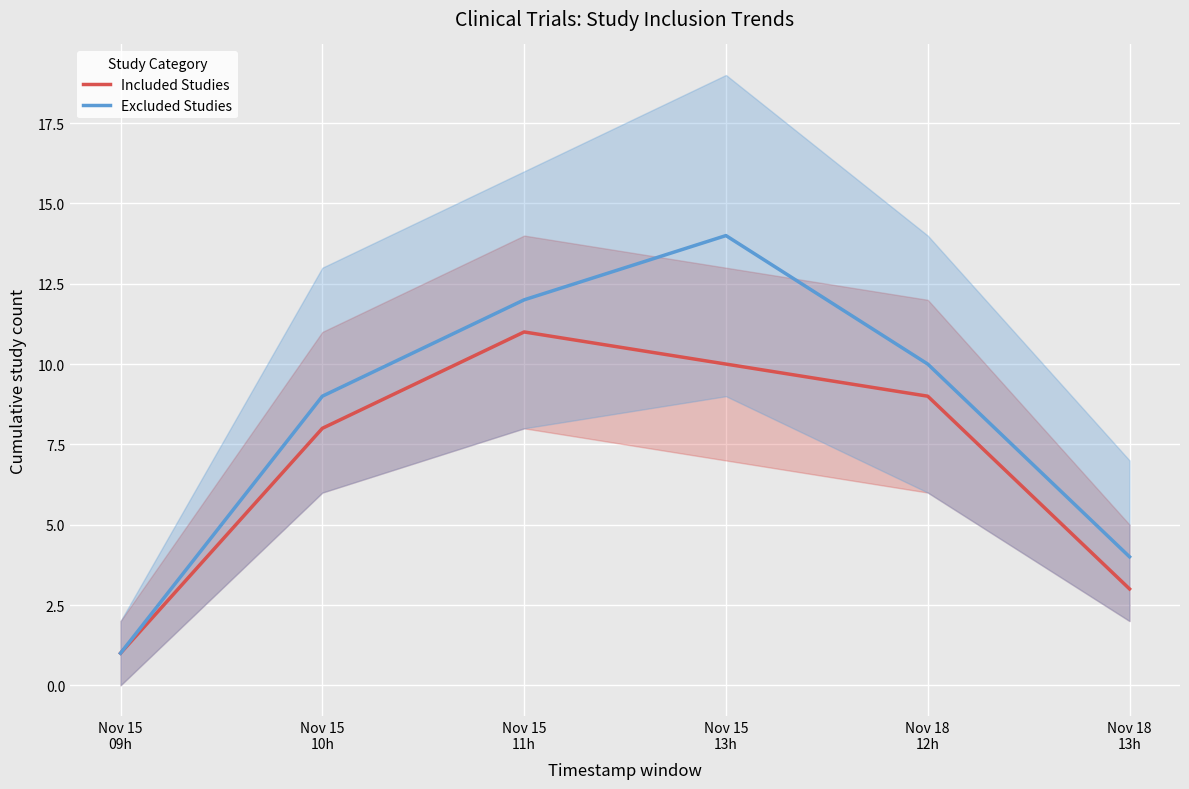

What is the label of the 2nd point from the right?

Nov 18
12h